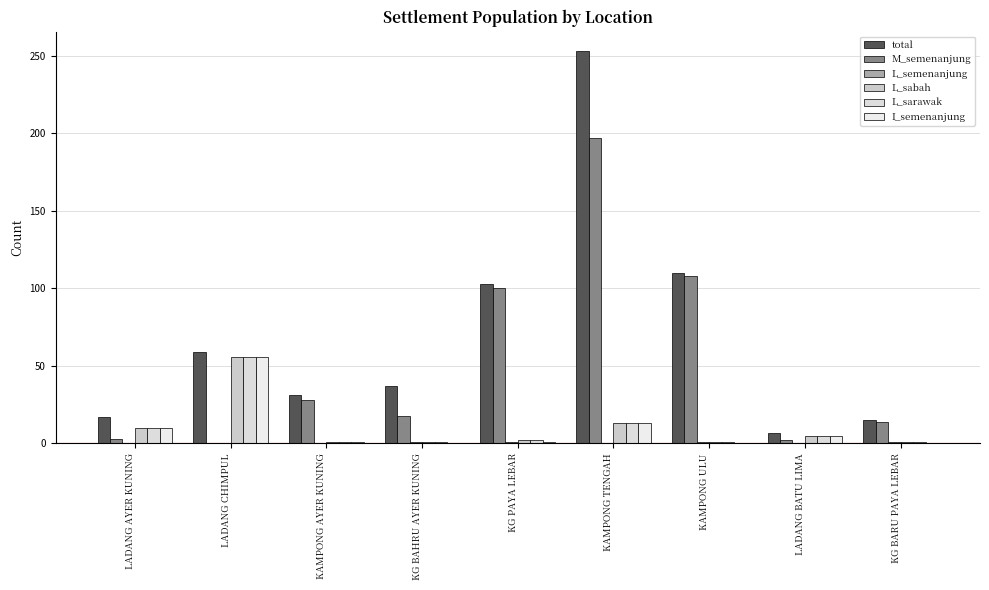

What is the spread (max minus min) of values at LADANG CHIMPUL?

59